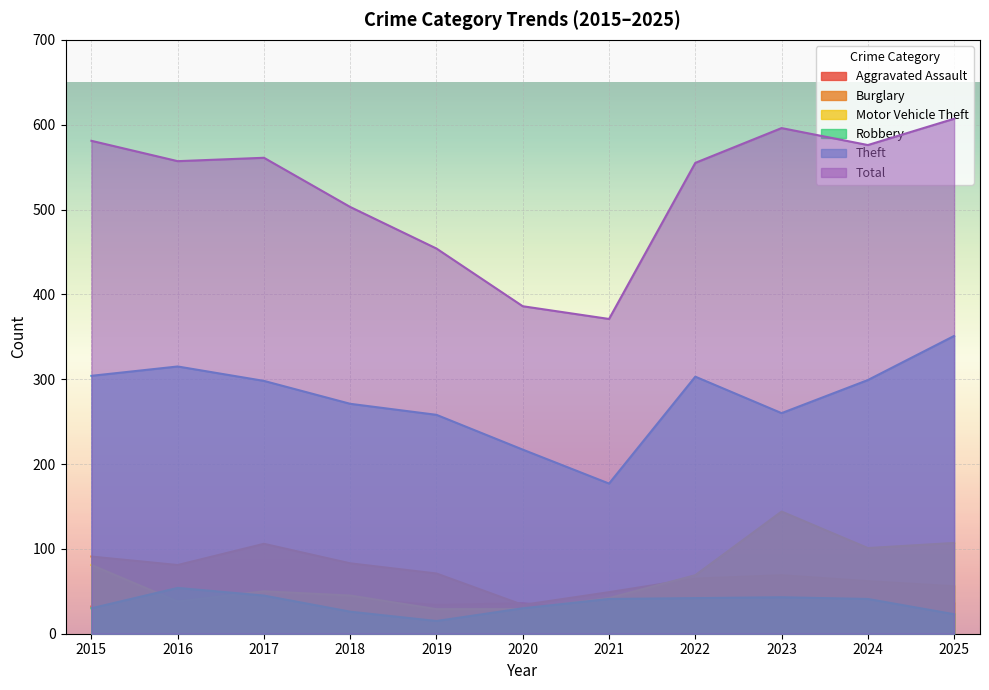

What is the average value of the Robbery series?

35